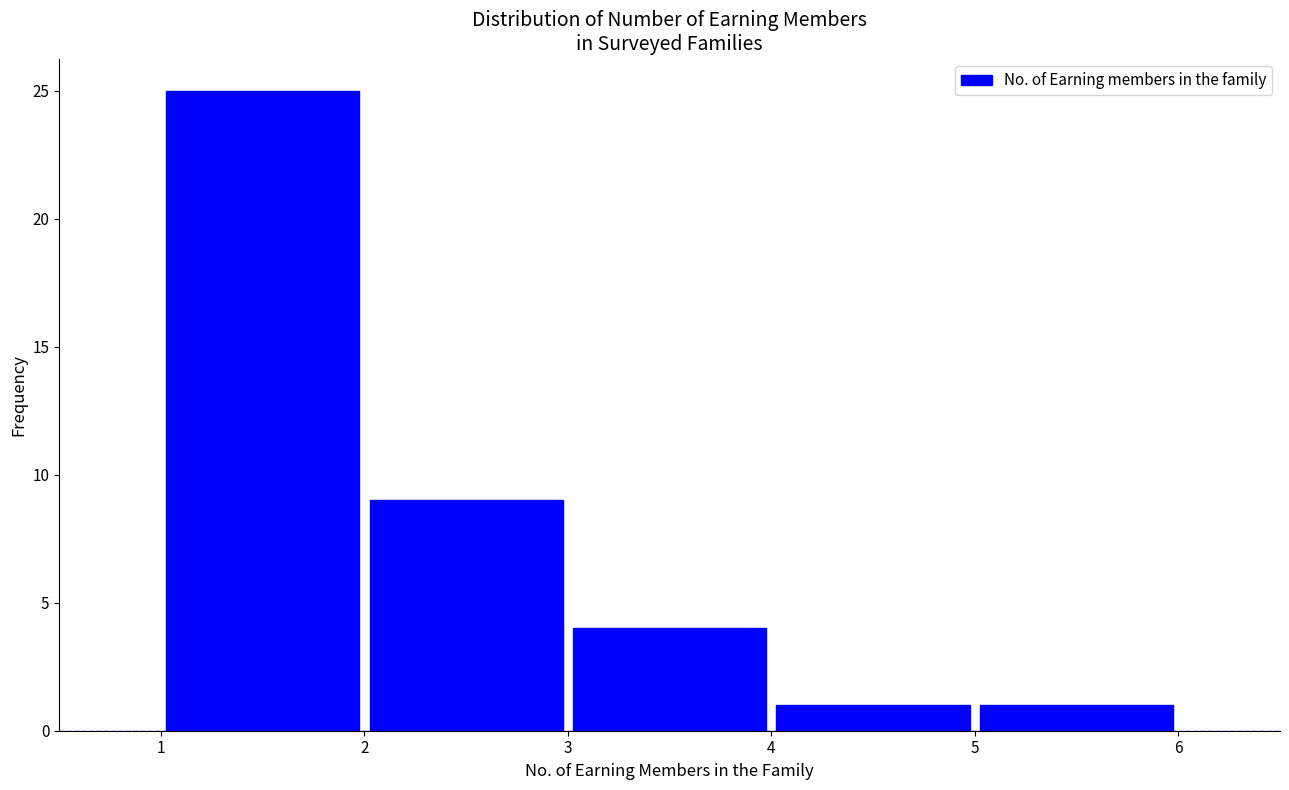

Which range on the x-axis has the tallest bar?

1 to 2